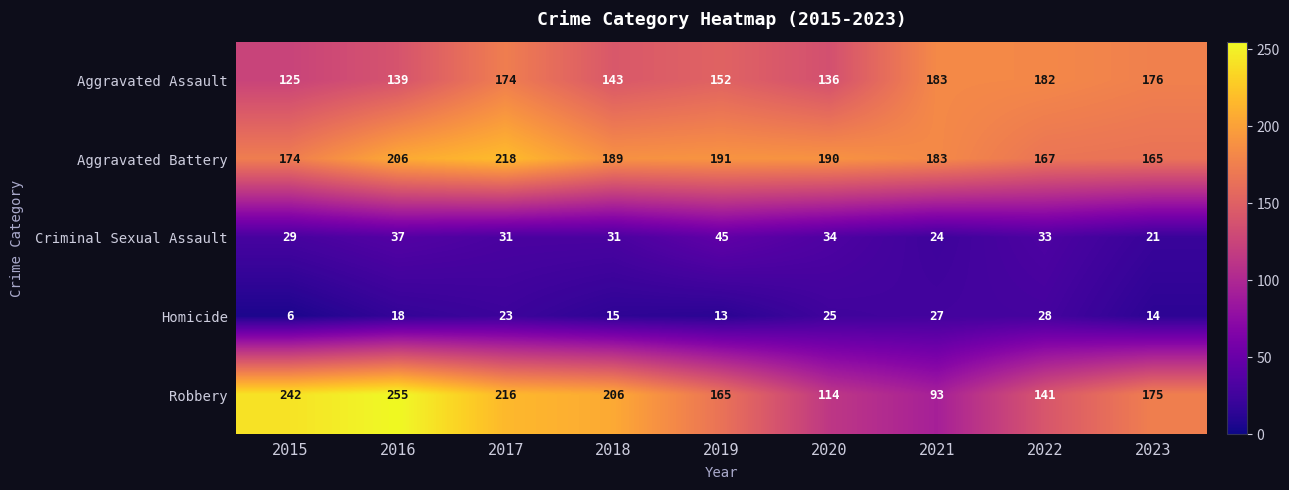

How many data points does each series have?

9